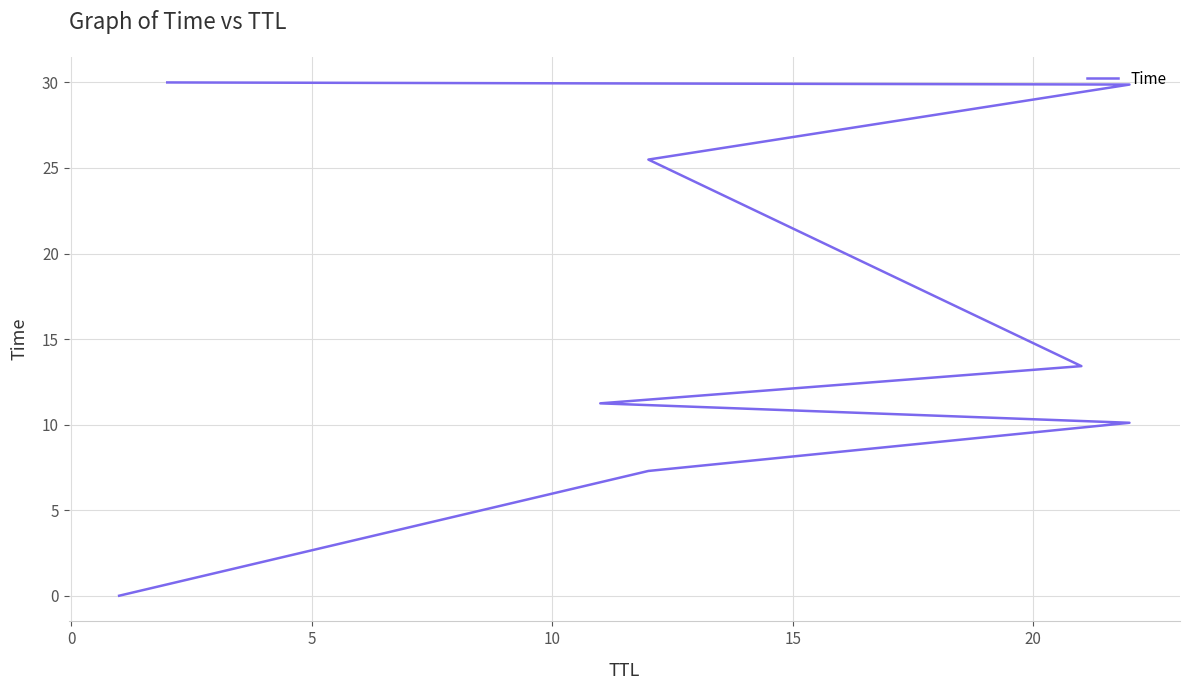

What is the value of the 4th point from the left?

11.2